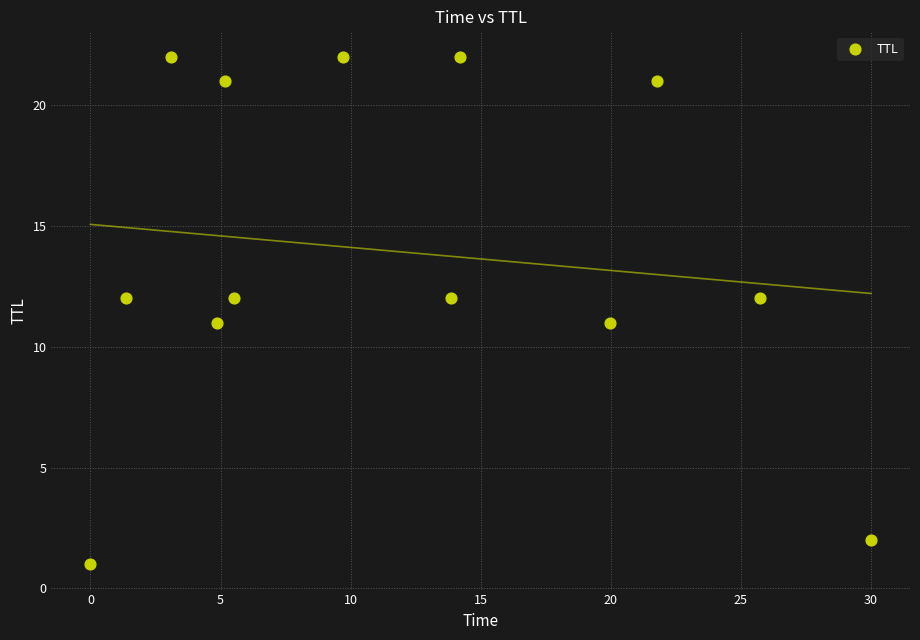

What is the range of Y values (max minus min)?

21